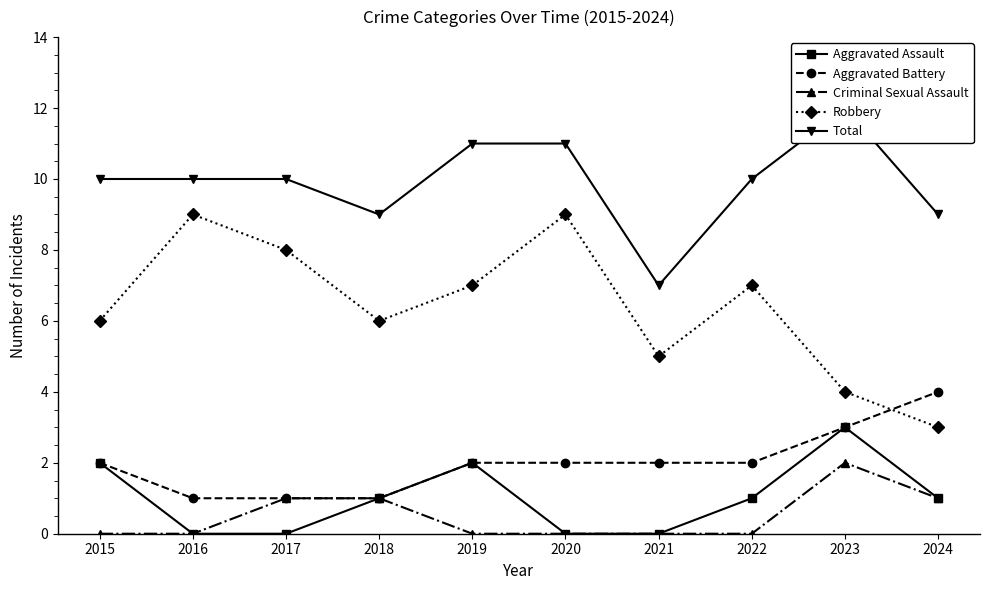

List the labels in order of Aggravated Battery value, smallest first.

2016, 2017, 2018, 2015, 2019, 2020, 2021, 2022, 2023, 2024